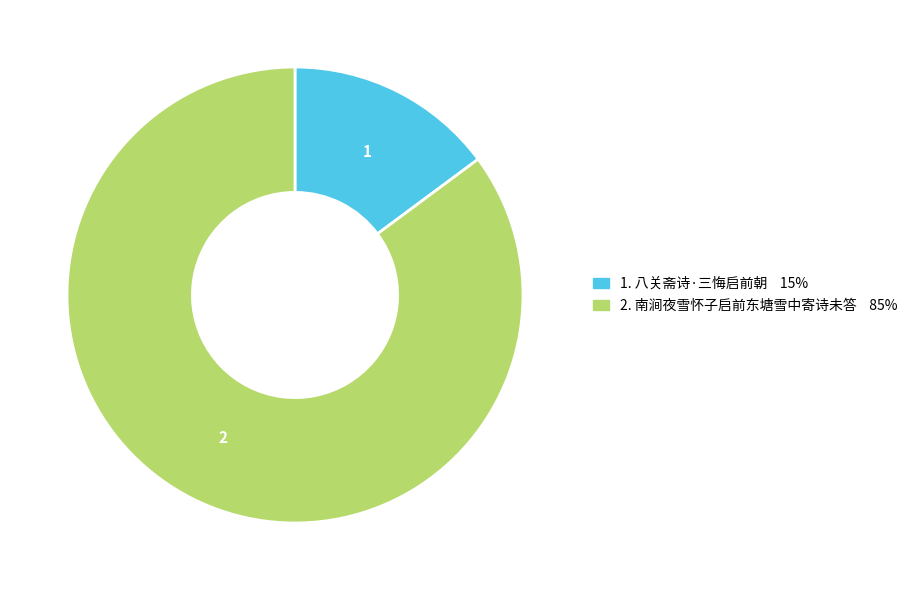

Is there any slice that represents more than half of the pie?

Yes